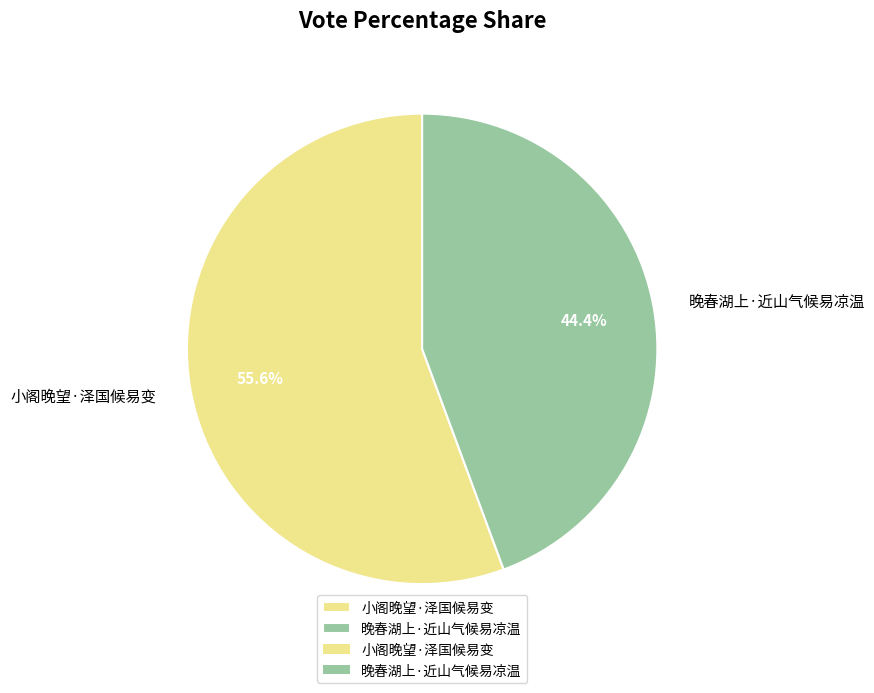

How many segments does this pie chart have?

2